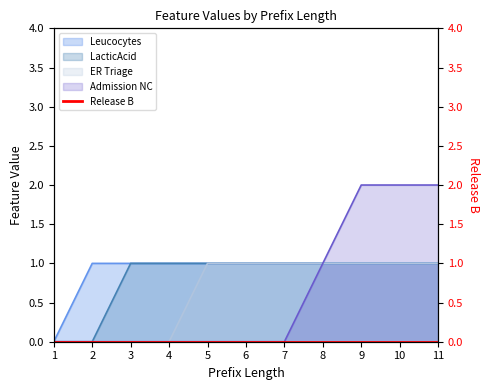

The ER Triage series shows 1 at 11. True or false?

True